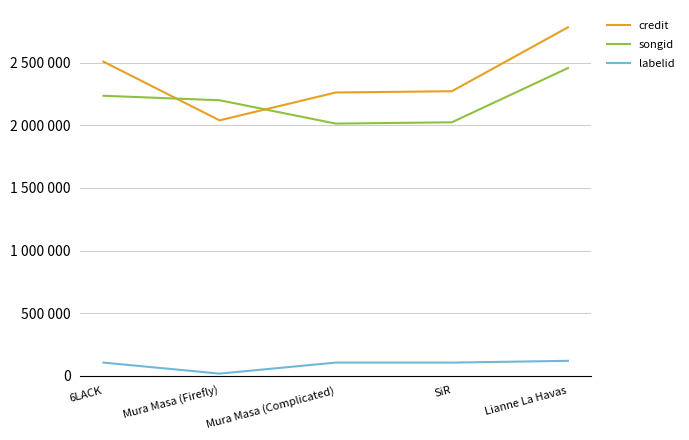

Between 6LACK and Mura Masa (Firefly), which series saw the biggest shift?

credit